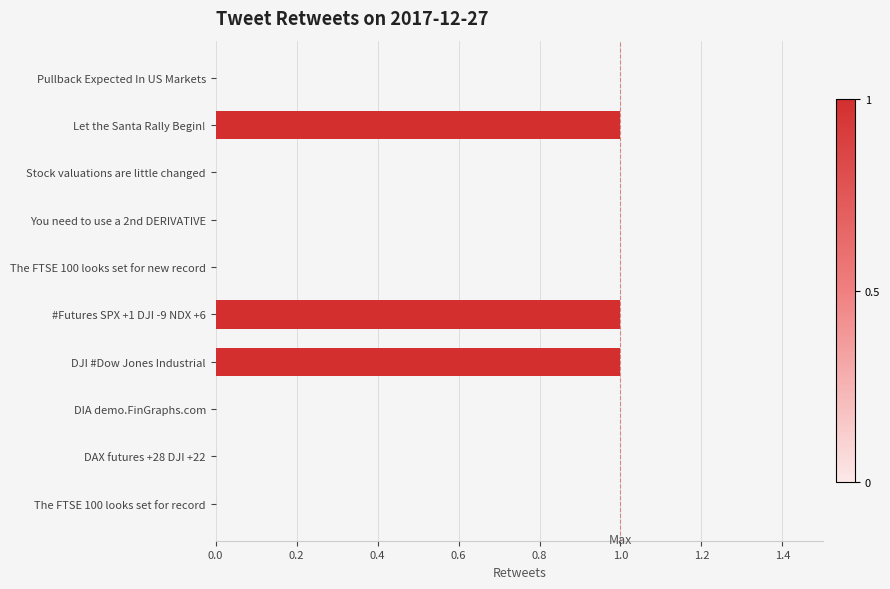

Reading top to bottom, what are all the values shown in this chart?

Pullback Expected In US Markets=0	Let the Santa Rally Begin!=1	Stock valuations are little changed=0	You need to use a 2nd DERIVATIVE=0	The FTSE 100 looks set for new record=0	#Futures SPX +1 DJI -9 NDX +6=1	DJI #Dow Jones Industrial=1	DIA demo.FinGraphs.com=0	DAX futures +28 DJI +22=0	The FTSE 100 looks set for record=0